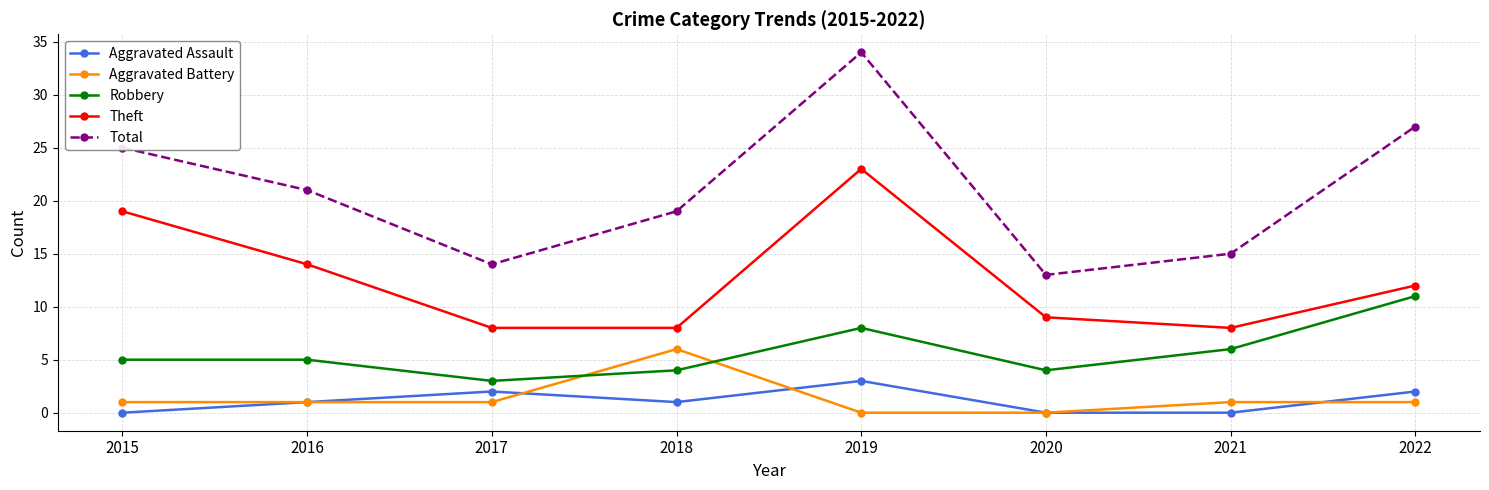

What is the value of the Theft point at the 6th from the left?

9